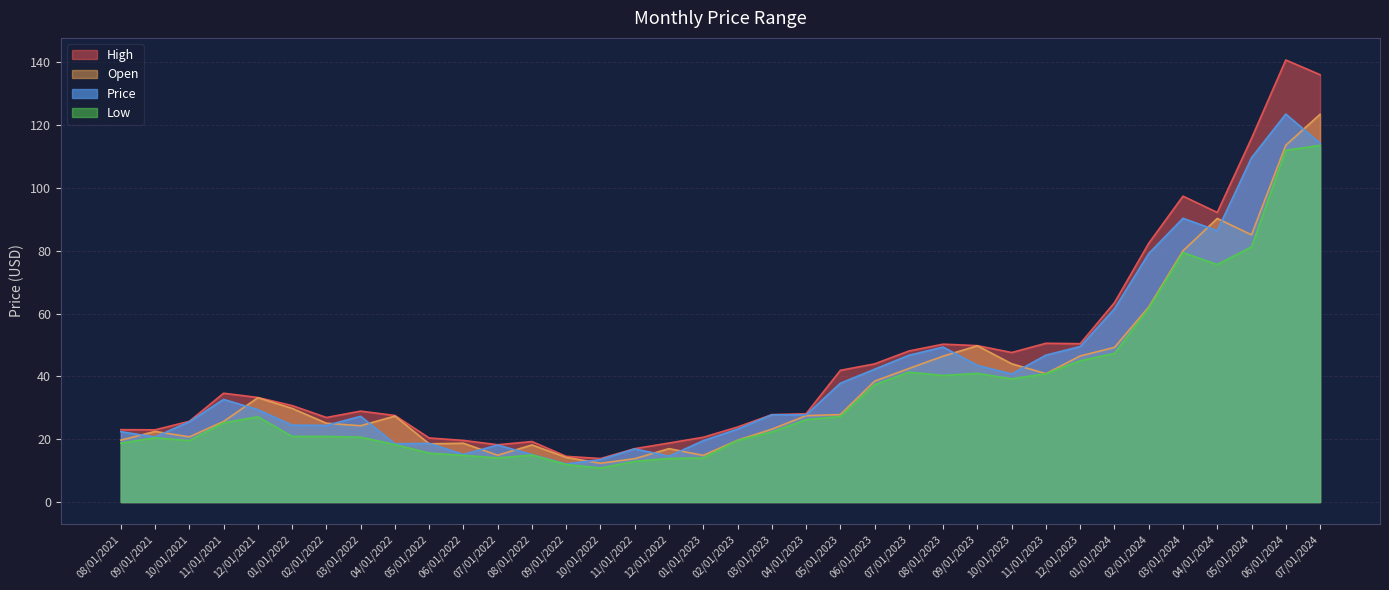

What is the minimum value for Price?

12.1